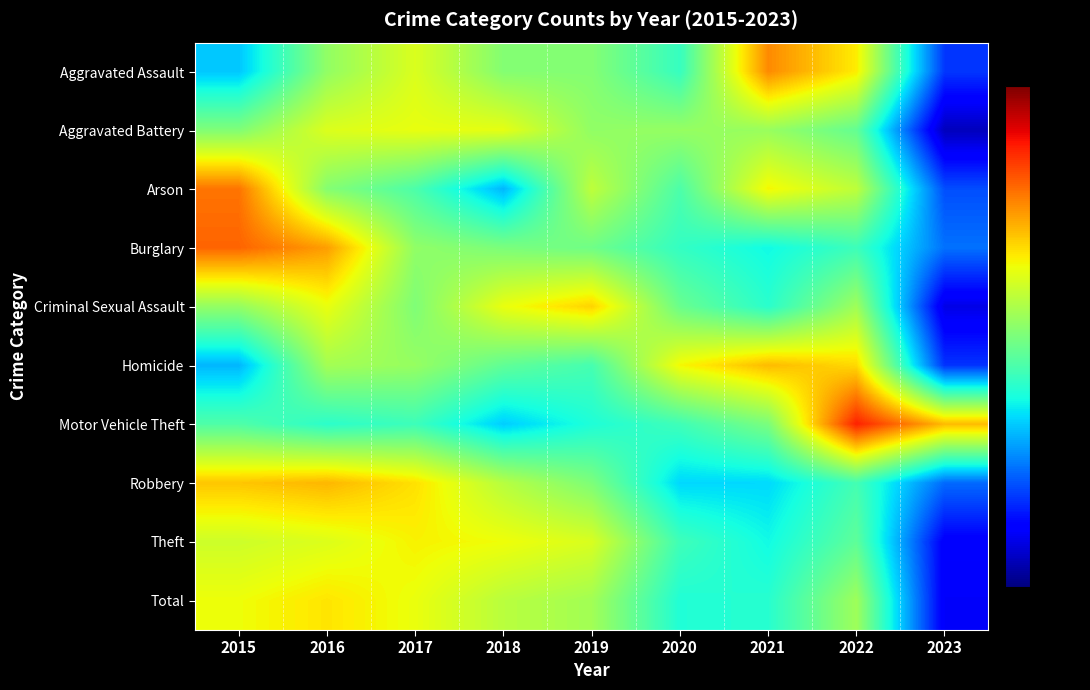

Which series has the largest total across all categories?

Total